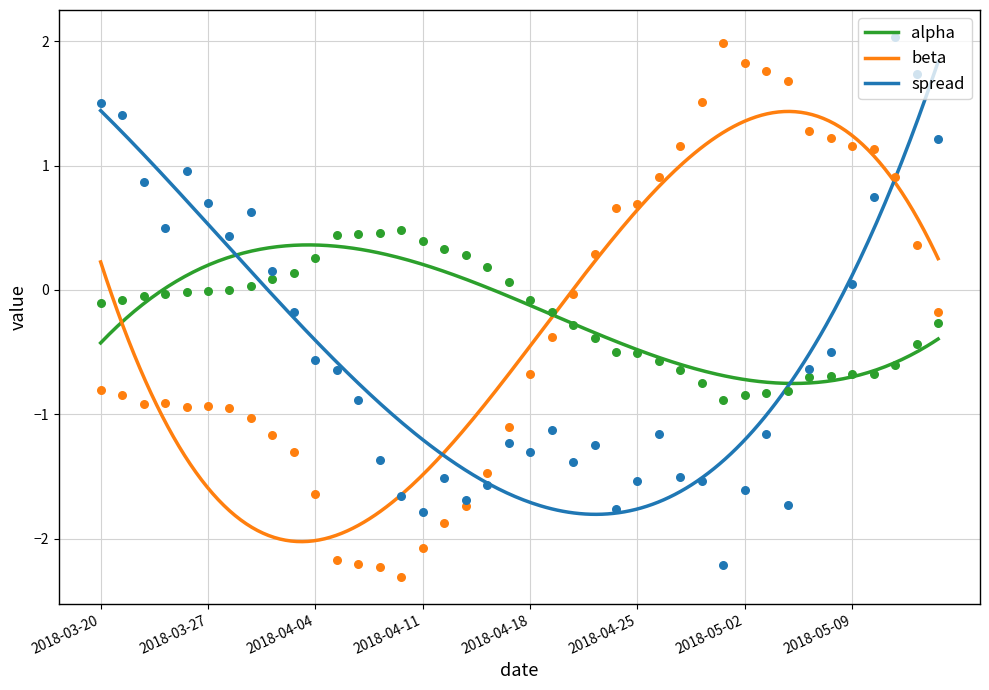

What is the total value across all series at 2018-04-02?

-0.9